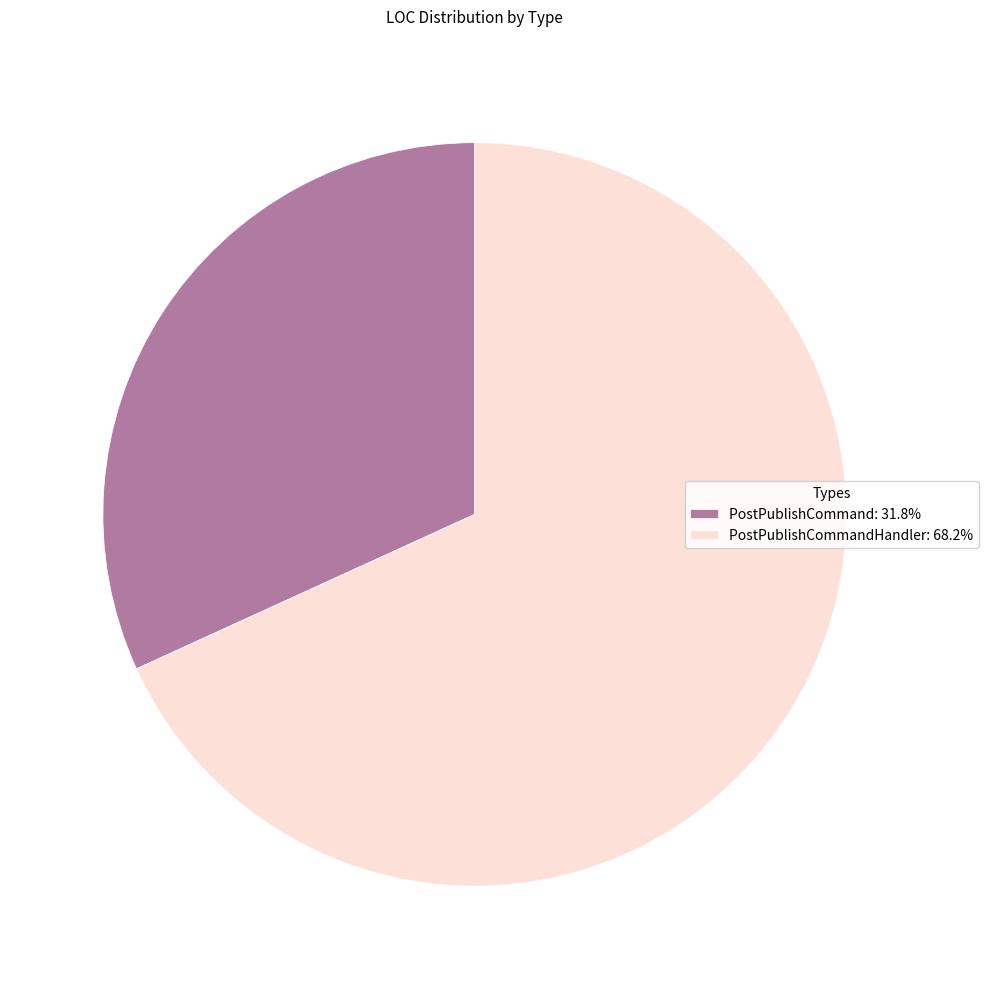

Is there a majority slice in this chart?

Yes